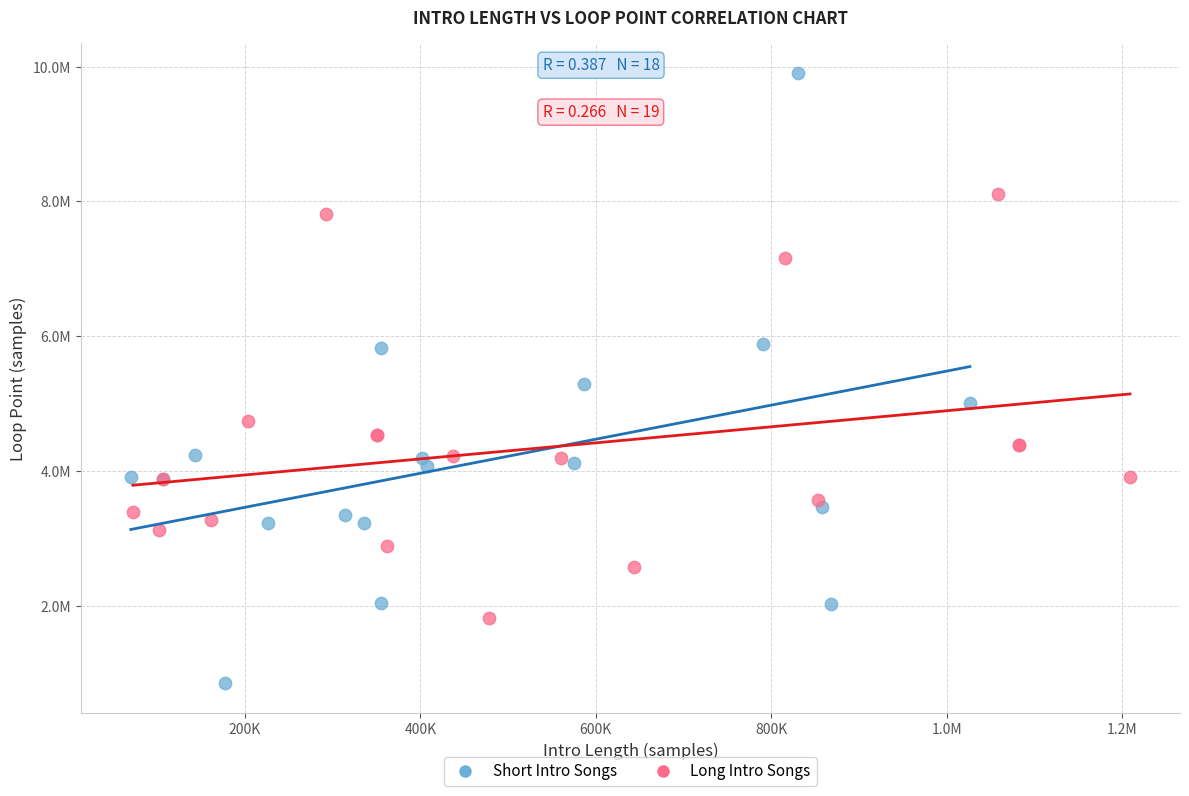

Which series reaches the maximum Y coordinate?

Short Intro Songs